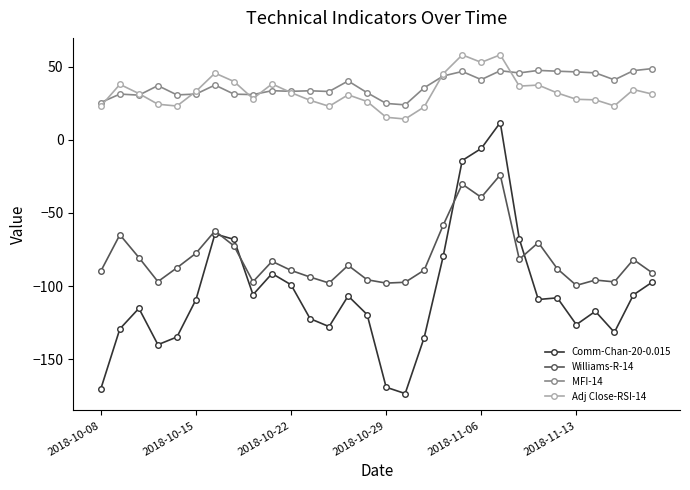

What is the average value of the Williams-R-14 series?

-80.5